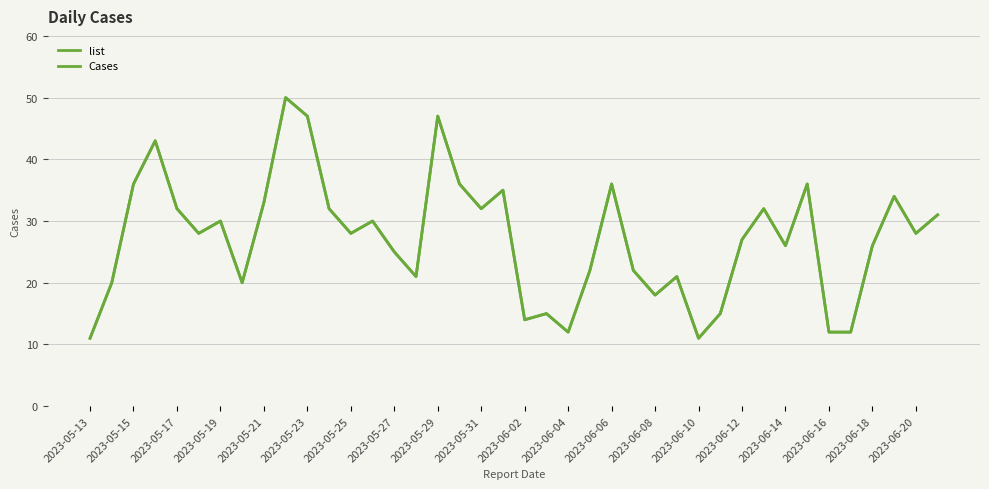

Is this an area chart (filled region under the line)?

No